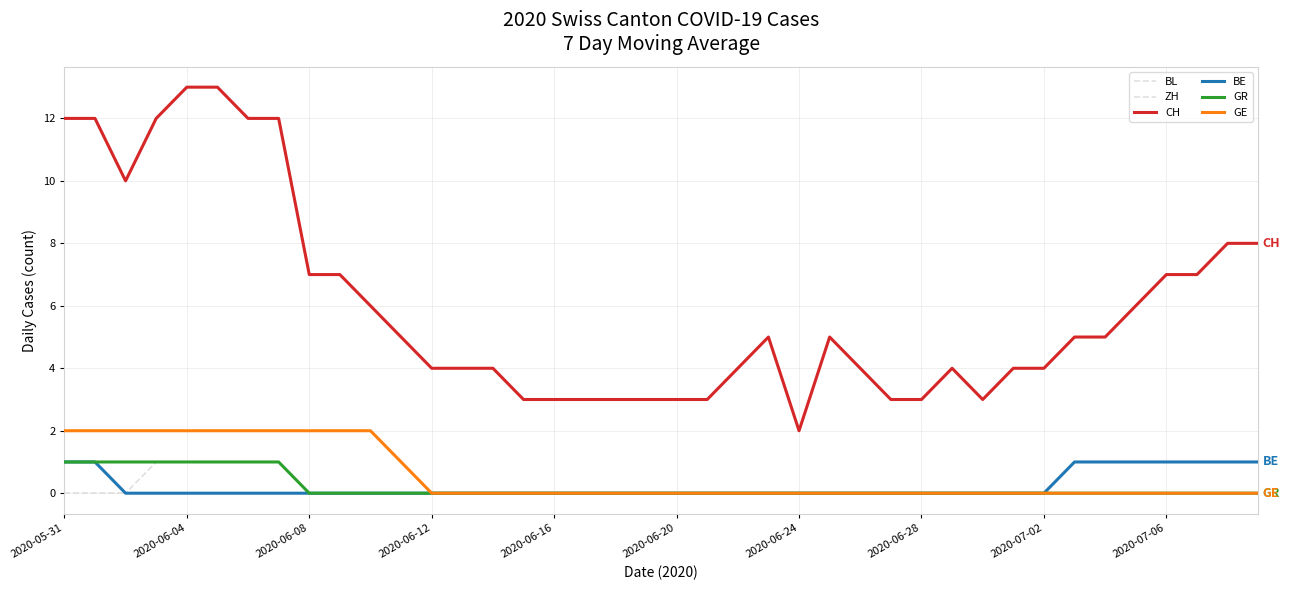

How many lines are shown in the chart?

6